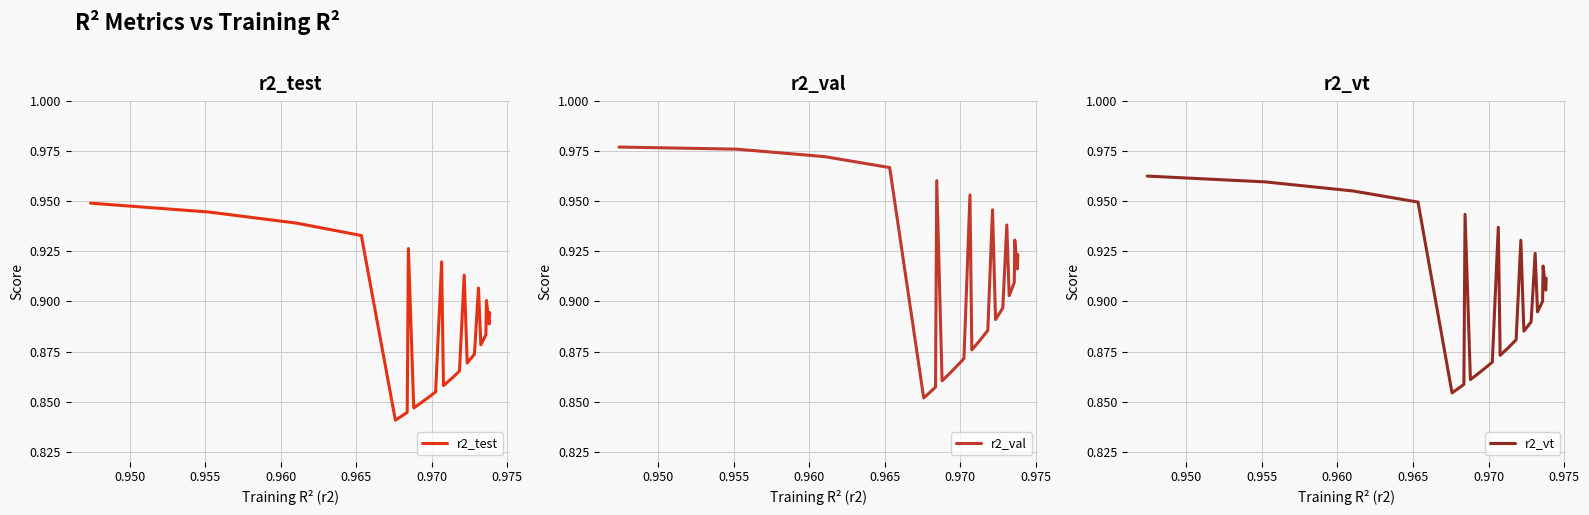

Reading right to left, what are all the values shown in this chart?

r2_test: 0.9	0.9	0.9	0.9	0.9	0.9	0.9	0.9	0.9	0.9	0.9	0.9	0.9	0.9	0.9	0.8	0.8	0.9	0.8	0.8	0.8	0.9	0.9	0.9	0.9
r2_val: 0.9	0.9	0.9	0.9	0.9	0.9	0.9	0.9	0.9	0.9	0.9	0.9	1.0	0.9	0.9	0.9	0.9	1.0	0.9	0.9	0.9	1.0	1.0	1.0	1.0
r2_vt: 0.9	0.9	0.9	0.9	0.9	0.9	0.9	0.9	0.9	0.9	0.9	0.9	0.9	0.9	0.9	0.9	0.9	0.9	0.9	0.9	0.9	0.9	1.0	1.0	1.0